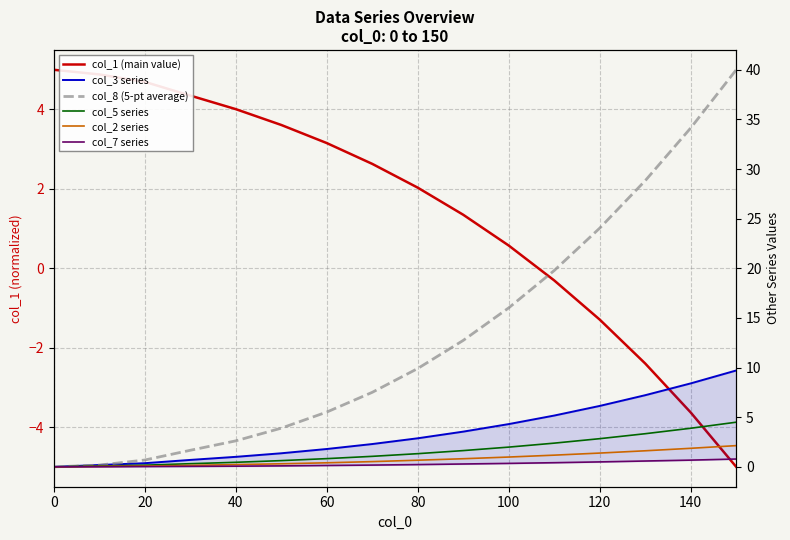

What is the minimum value shown in the chart?

-5.0